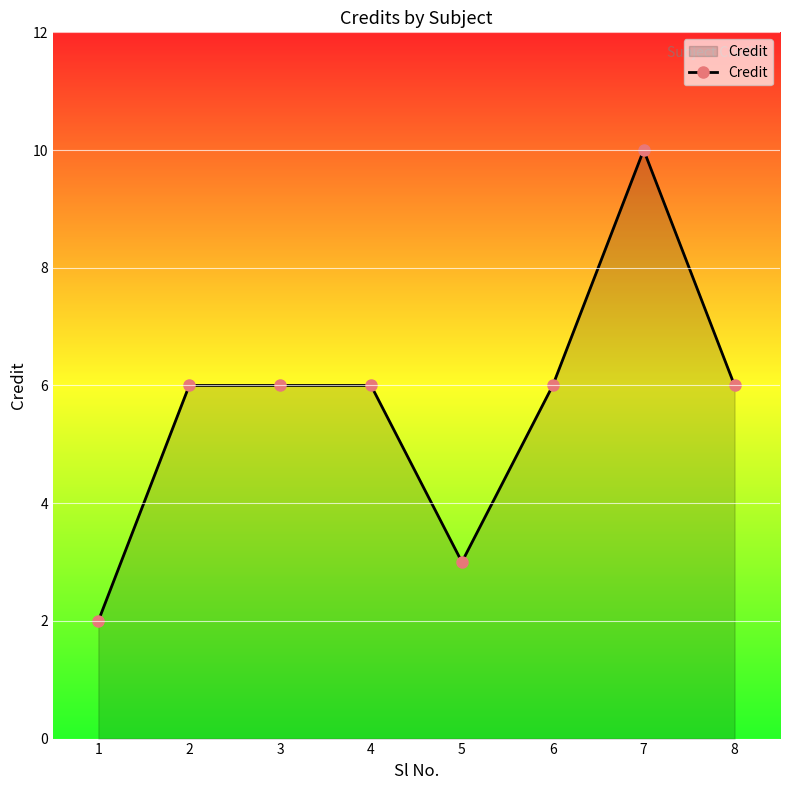

Reading right to left, transcribe all the data shown in this chart.

8=6	7=10	6=6	5=3	4=6	3=6	2=6	1=2